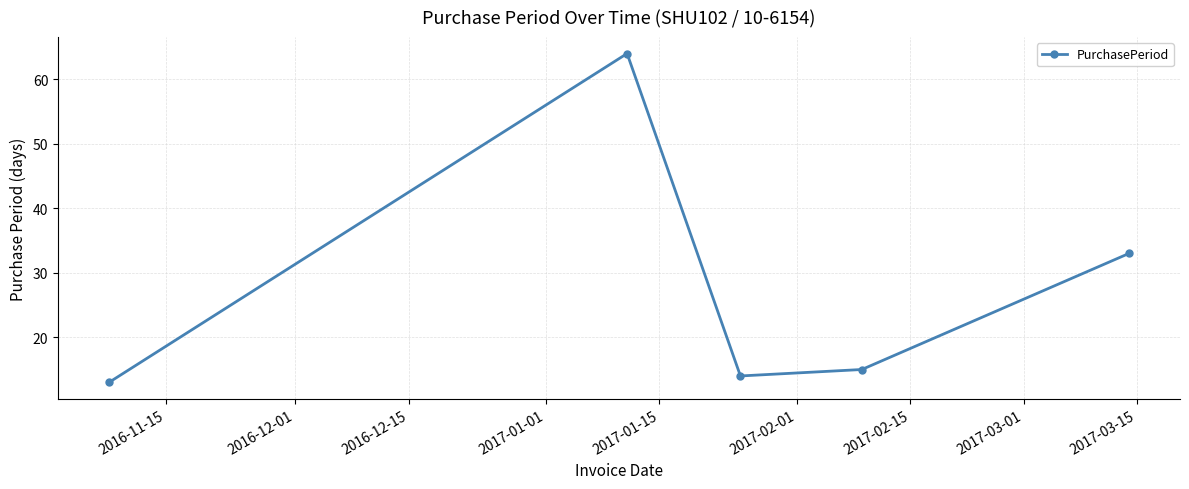

What is the value of the 3rd point from the left?

14